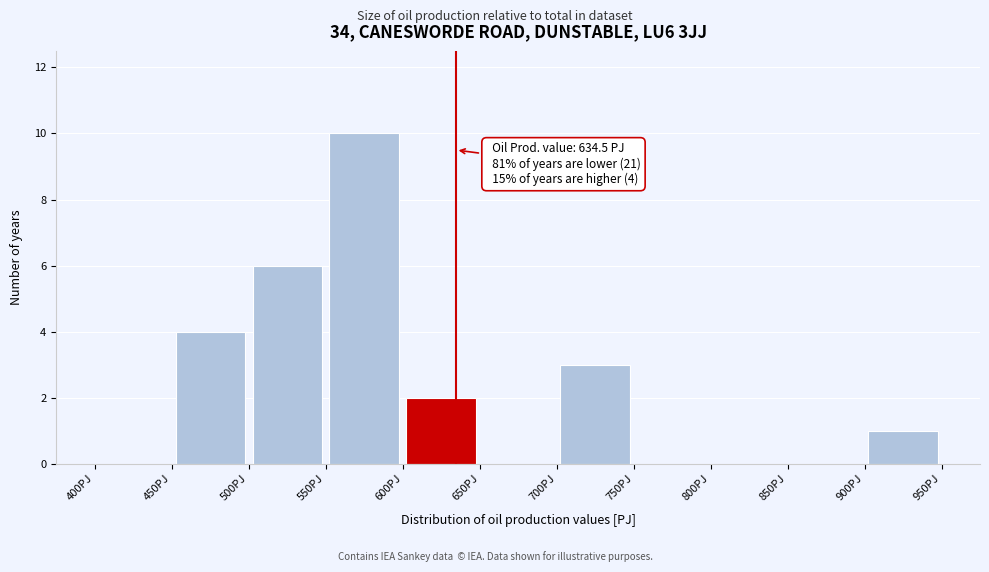

Which range on the x-axis has the tallest bar?

550 to 600